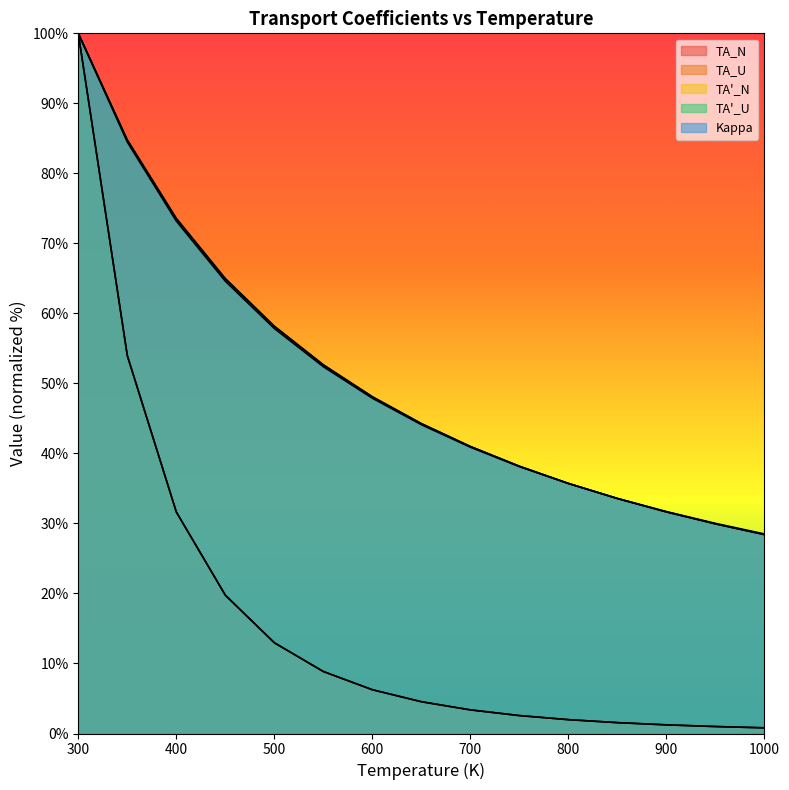

At which label is TA_U closest to 64?

450